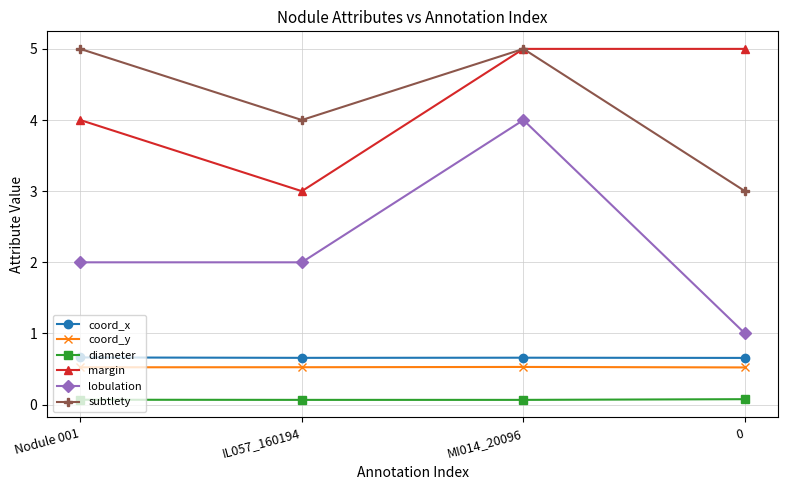

Reading left to right, transcribe all the data shown in this chart.

coord_x: 0.7	0.7	0.7	0.7
coord_y: 0.5	0.5	0.5	0.5
diameter: 0.1	0.1	0.1	0.1
margin: 4.0	3.0	5.0	5.0
lobulation: 2.0	2.0	4.0	1.0
subtlety: 5.0	4.0	5.0	3.0